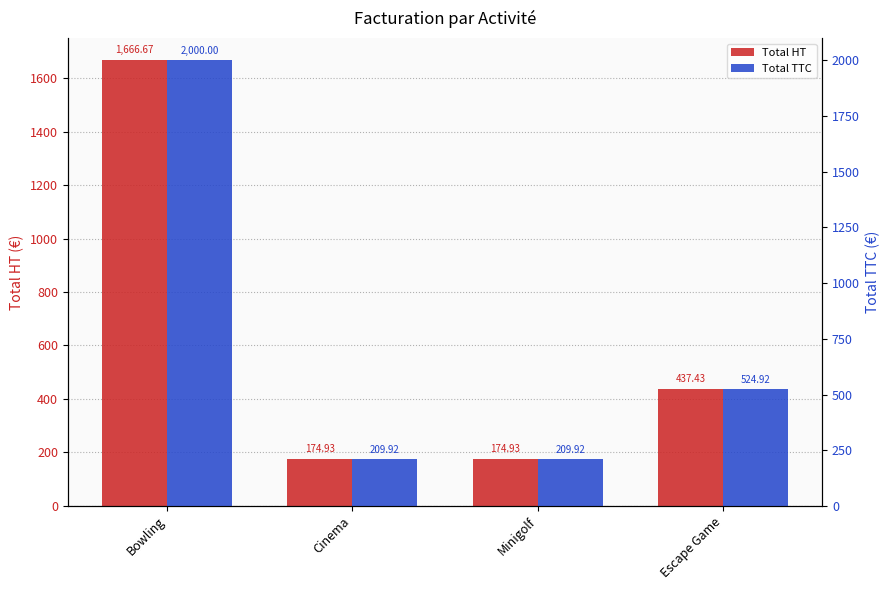

Which series has the largest range (max minus min)?

Total TTC